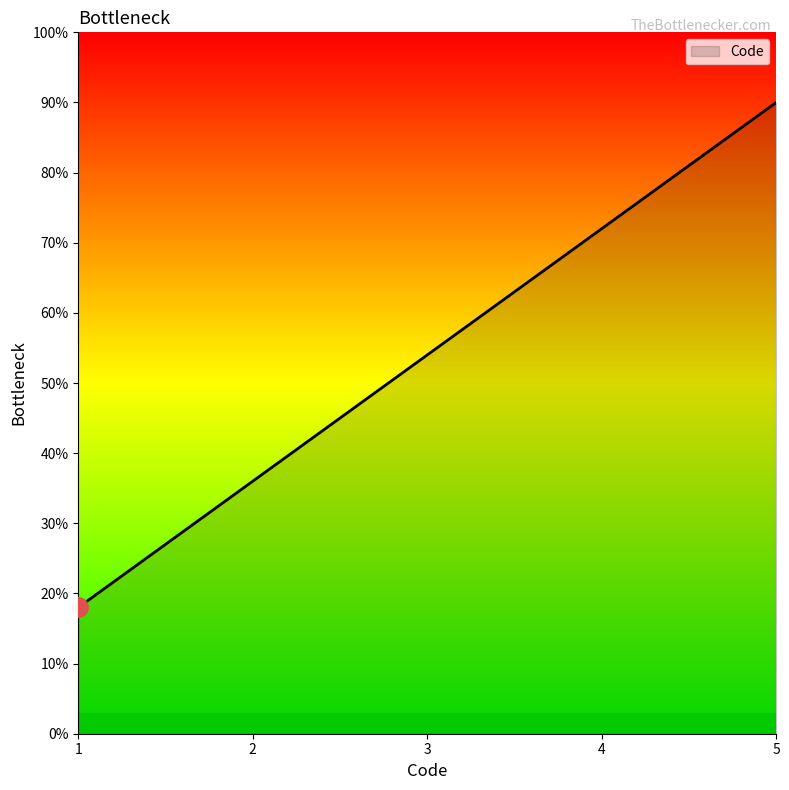

Is it true that the value at 3 is 1.1?

False